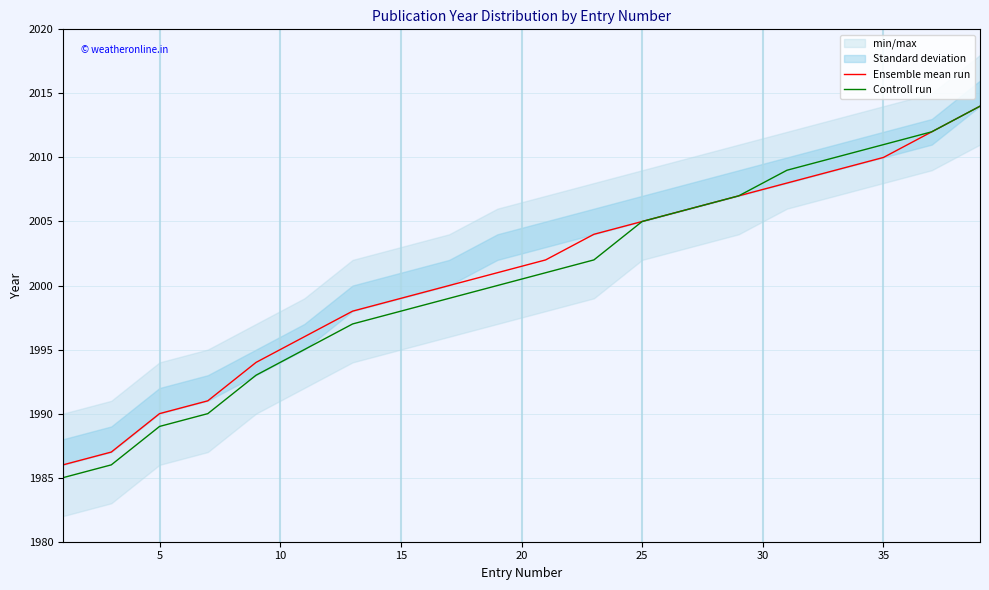

The value of Ensemble mean run at 9 is 937. True or false?

False